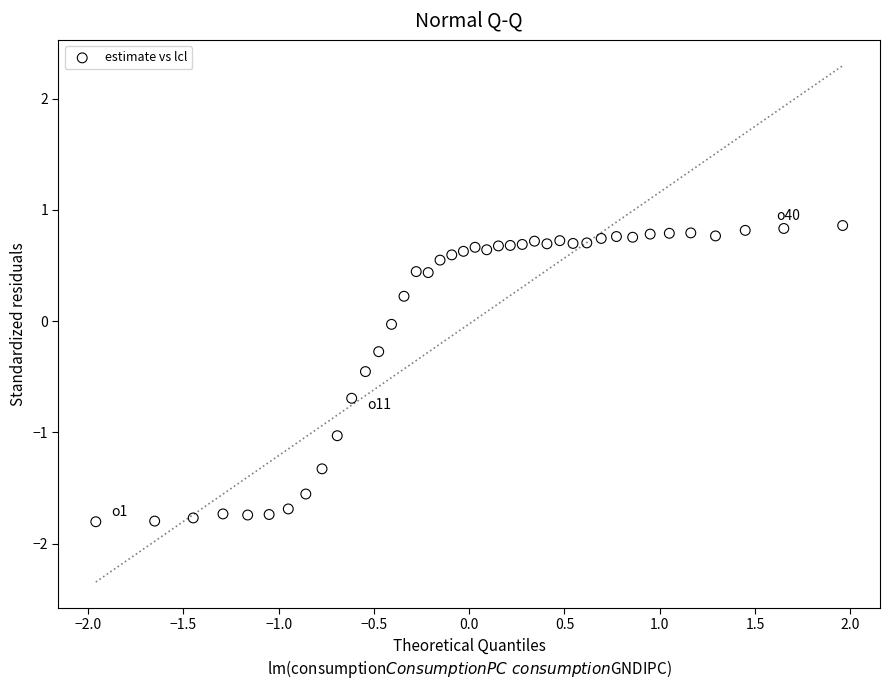

What is the range of Y values (max minus min)?

2.7